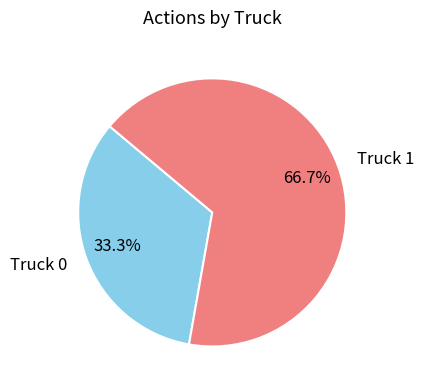

To the nearest percent, what is the combined percentage of Truck 1 and Truck 0?

100%